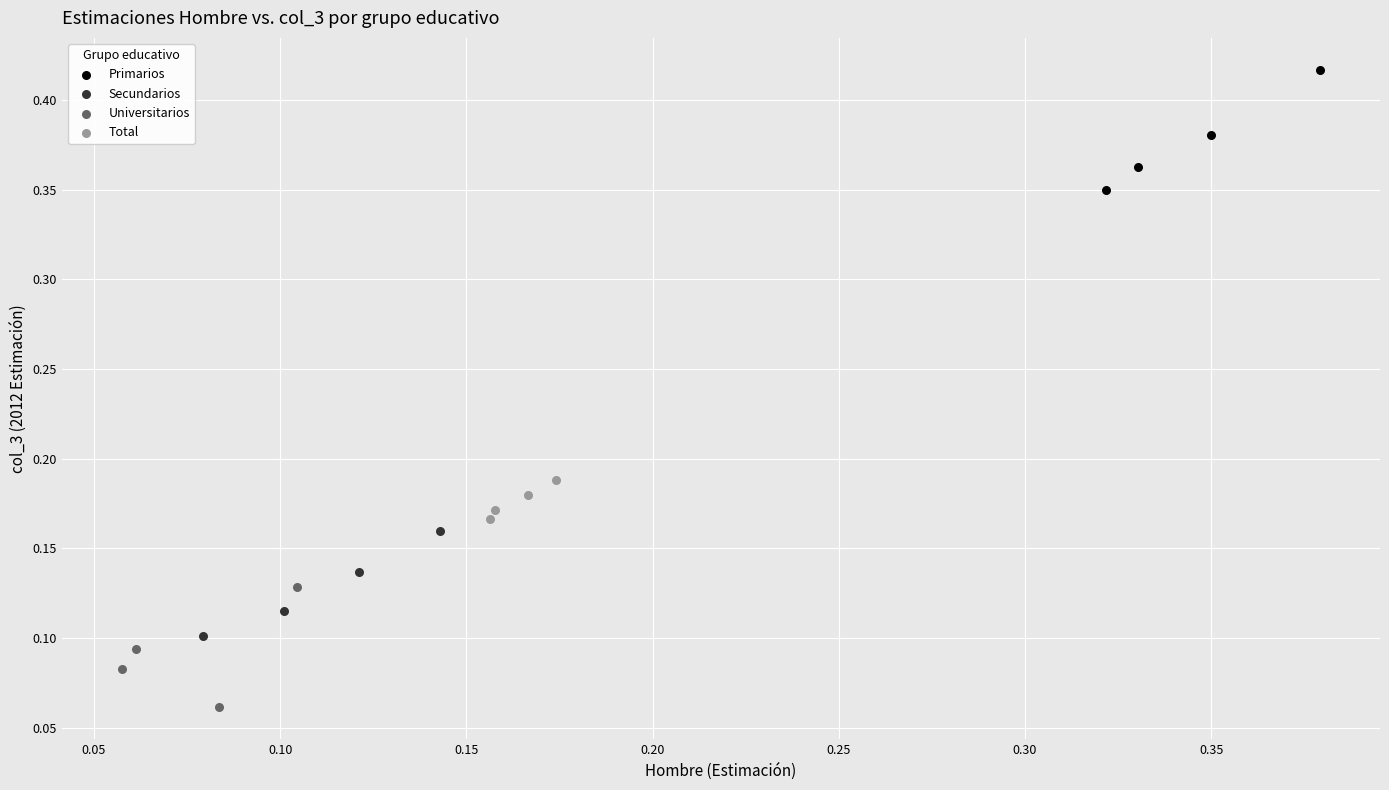

Which series contains the highest Y value?

Primarios